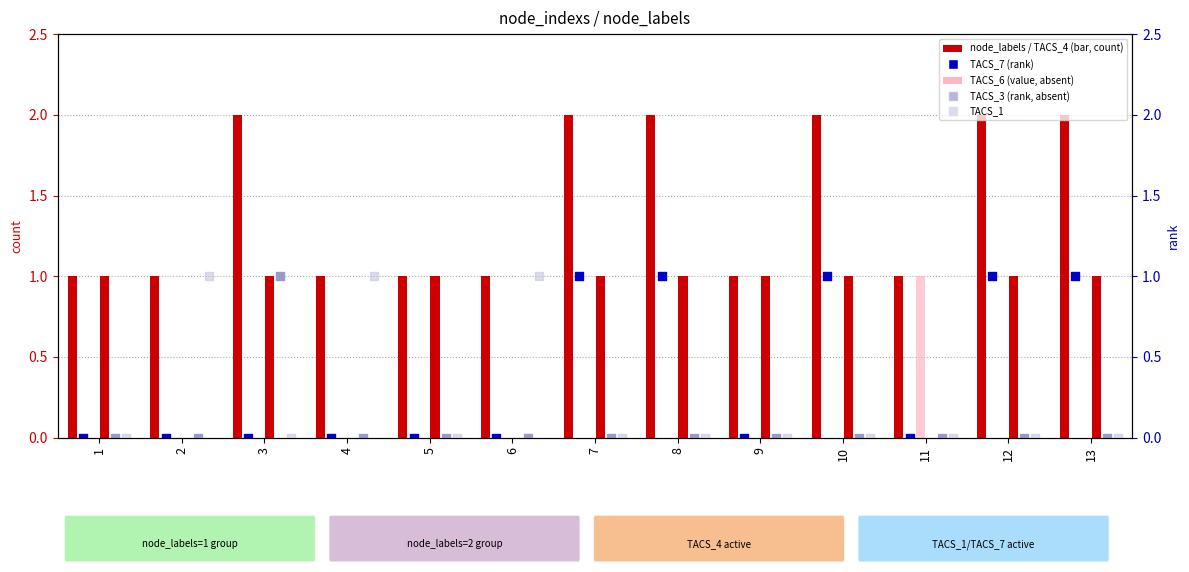

At how many categories does at least one series exceed 0?

13